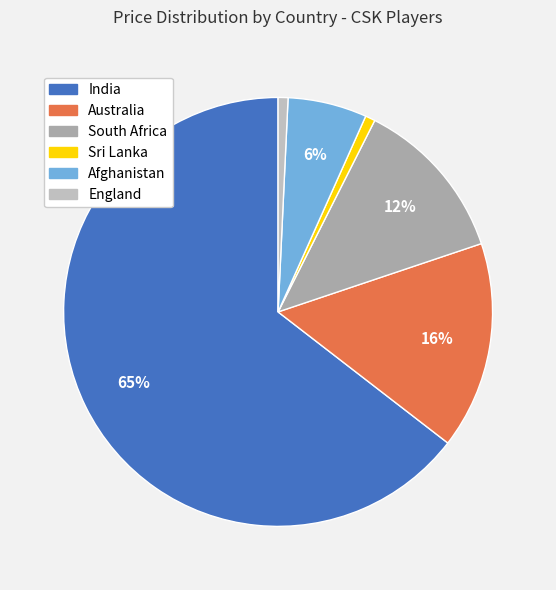

True or false: Australia accounts for 24% of the total.

False